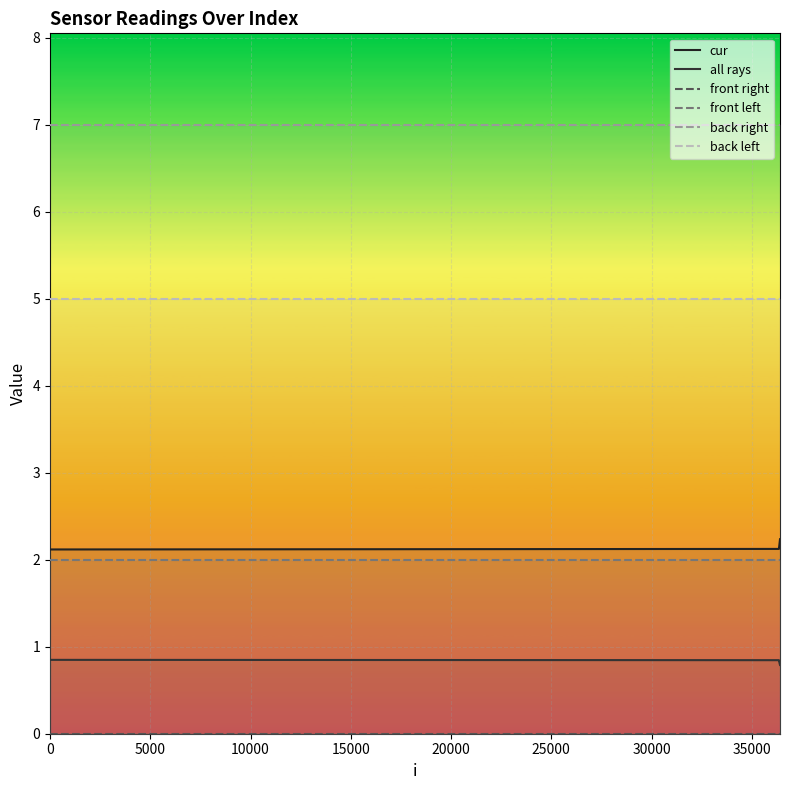

True or false: all rays and back left cross at least once.

False